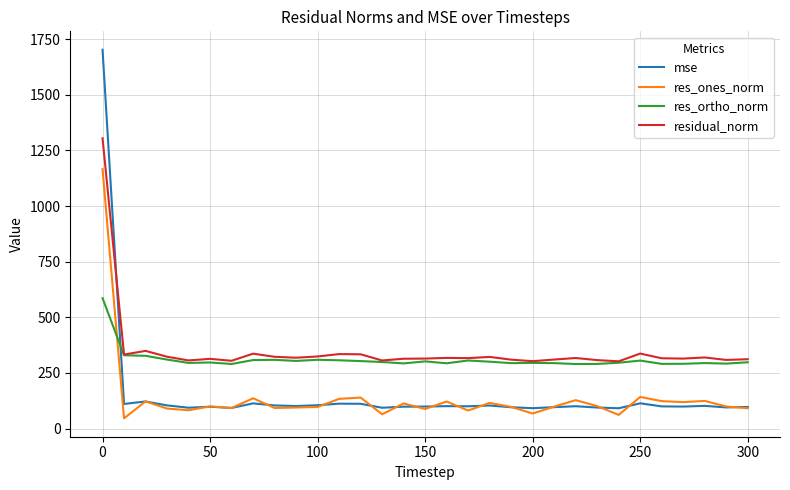

What is the maximum value for mse?

1702.4